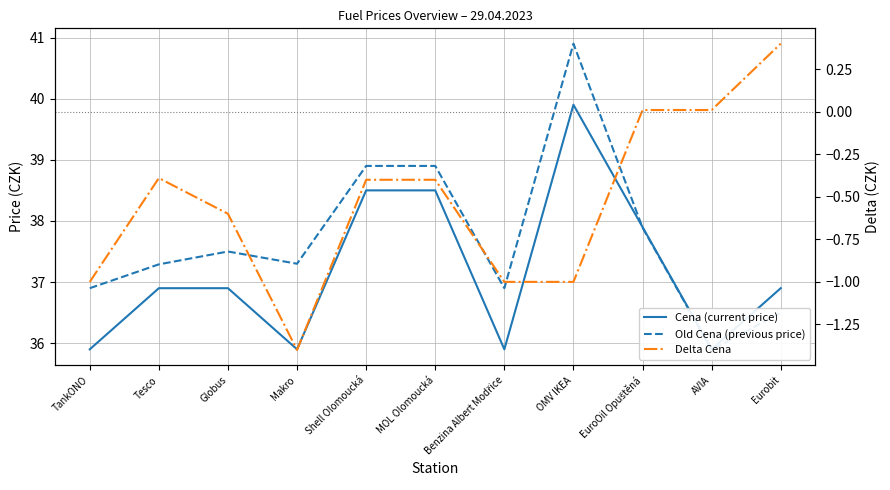

What is the label of the 1st point from the right?

Eurobit